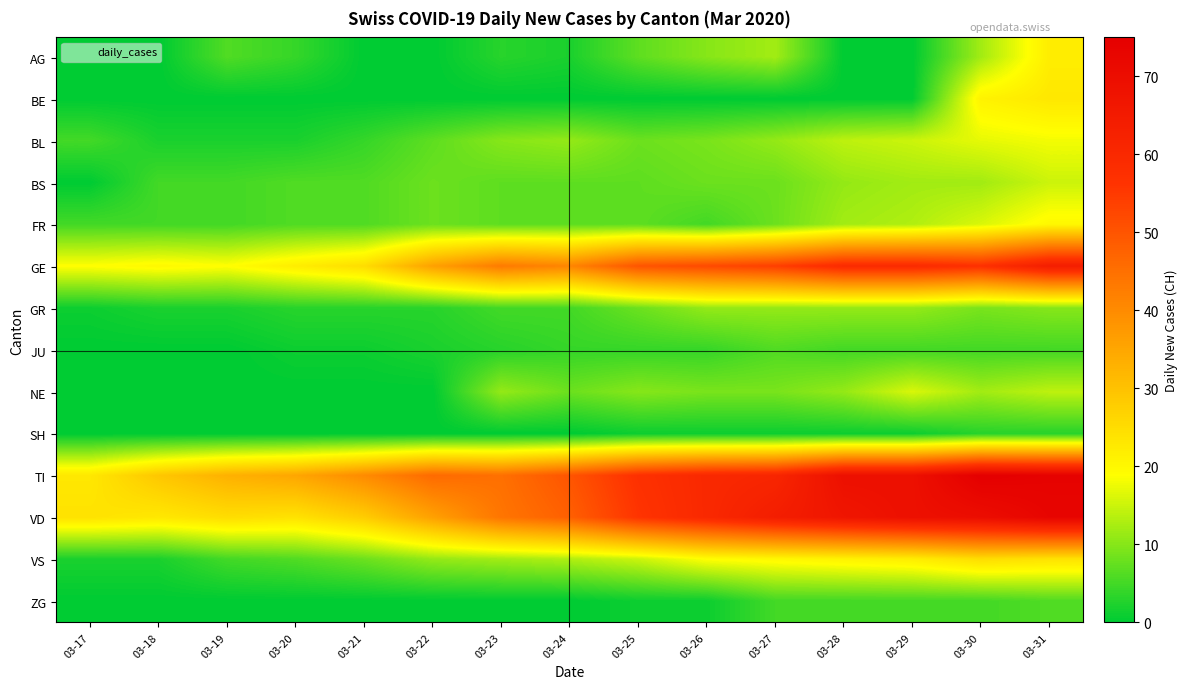

Rank the series at 03-17 from lowest to highest value.

AG, BE, BS, JU, NE, SH, ZG, GR, VS, BL, FR, GE, TI, VD